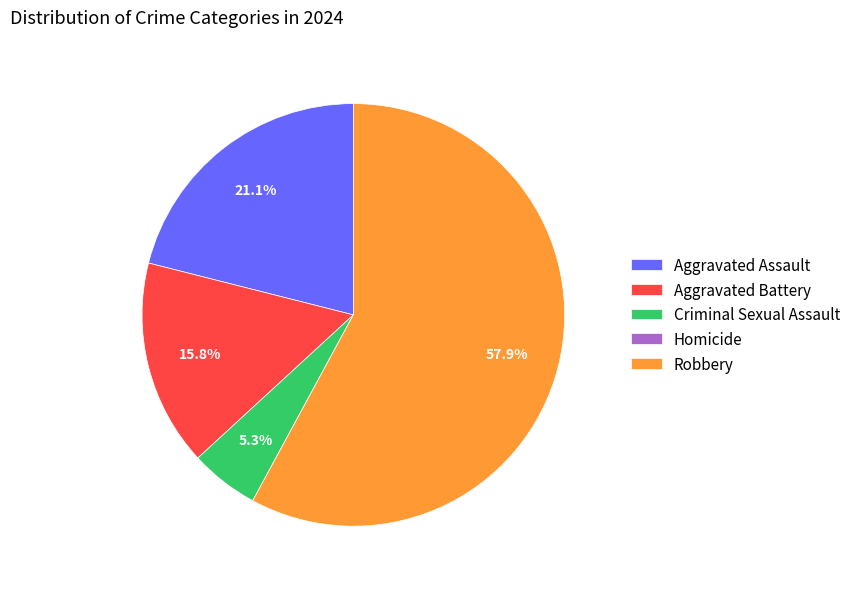

The Criminal Sexual Assault slice represents 1% of the pie. True or false?

False